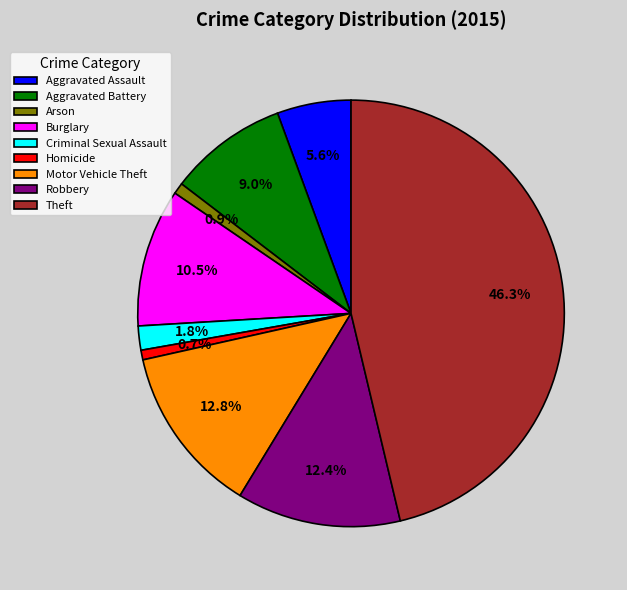

What percentage is the Robbery slice, to the nearest percent?

12%